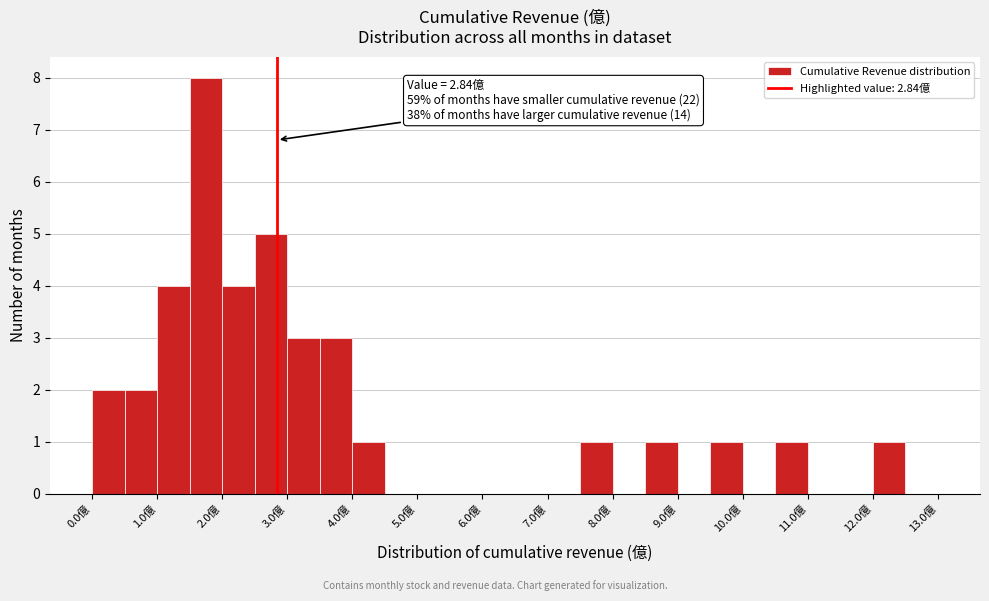

Which range on the x-axis has the tallest bar?

1.5 to 2.0